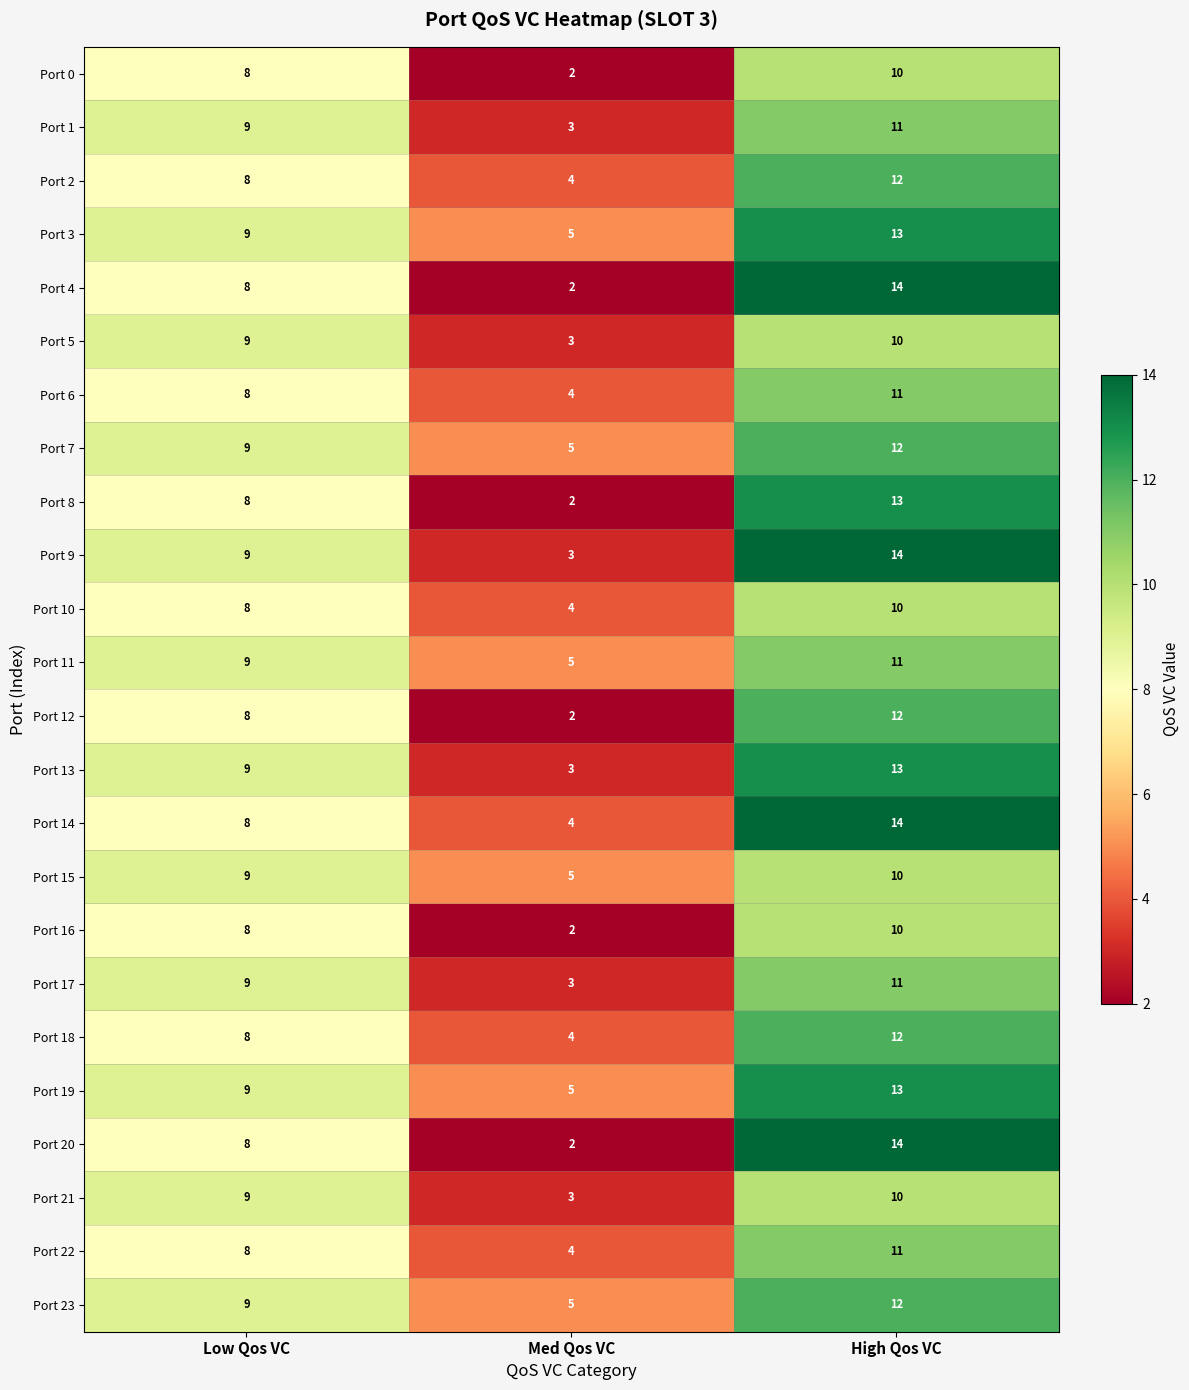

The Port 6 series shows 11 at High Qos VC. True or false?

True